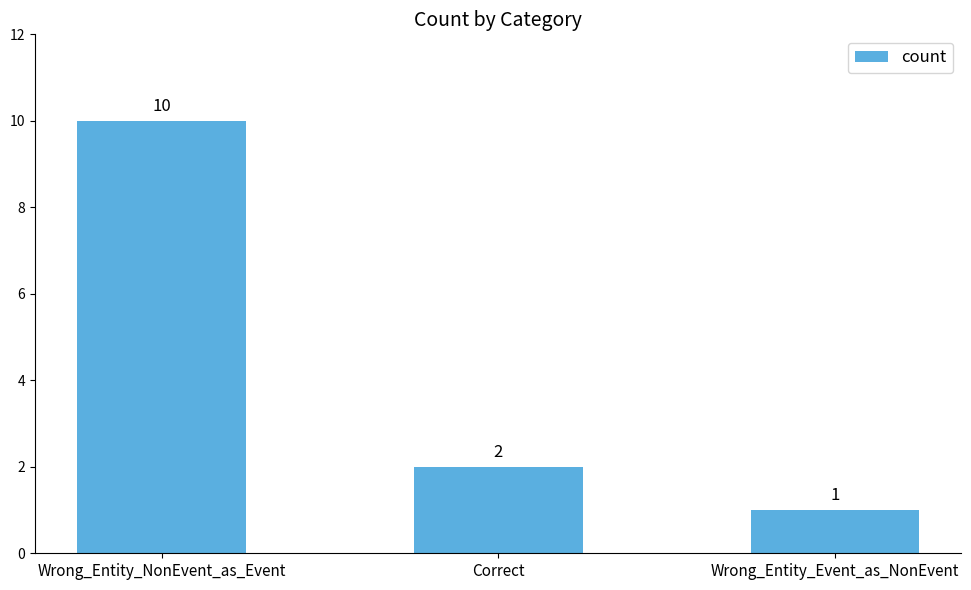

At which category does the chart reach its minimum across all series?

Wrong_Entity_Event_as_NonEvent